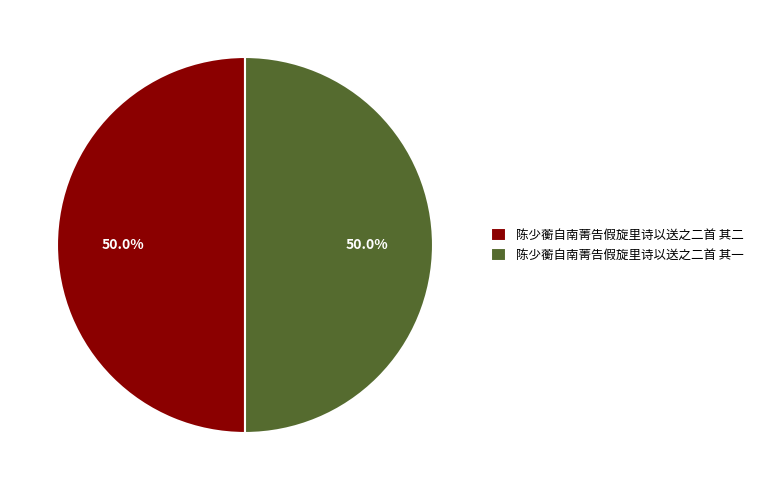

What percentage do 陈少蘅自南菁告假旋里诗以送之二首 其二 and 陈少蘅自南菁告假旋里诗以送之二首 其一 together represent?

100.0%